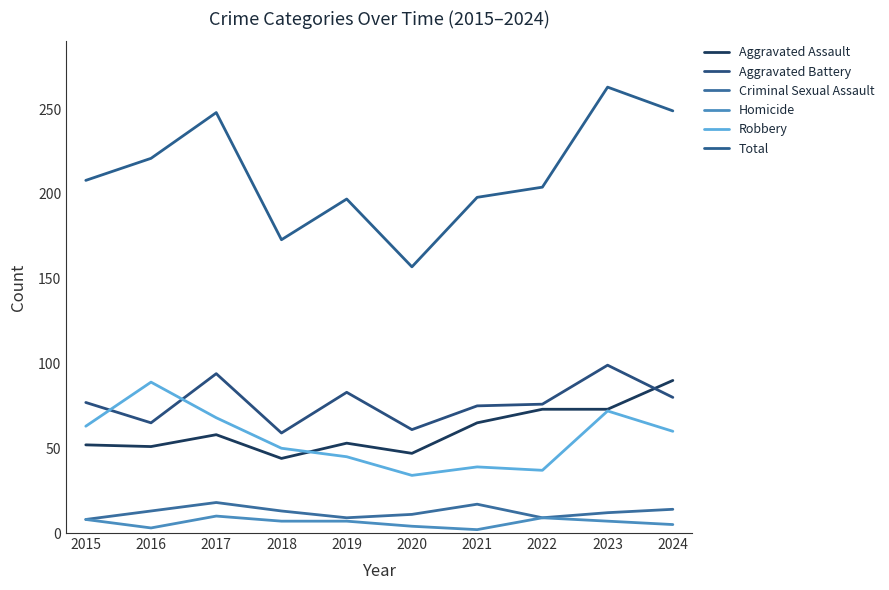

Is it true that Robbery equals 89 at 2016?

True